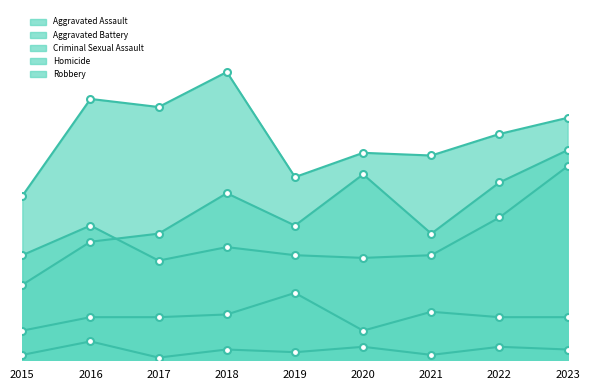

The value of Aggravated Battery at 2018 is 61. True or false?

False